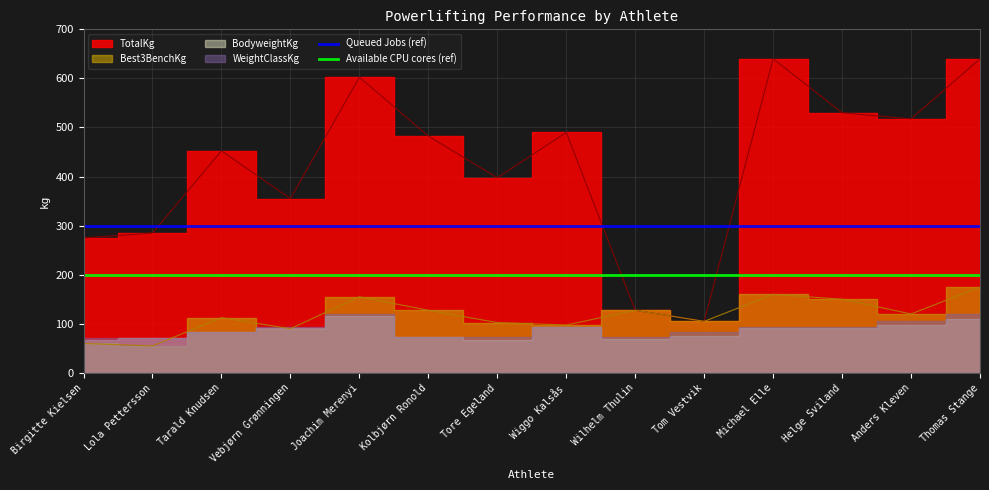

Which has a higher value, Lola Pettersson or Birgitte Kielsen?

Lola Pettersson